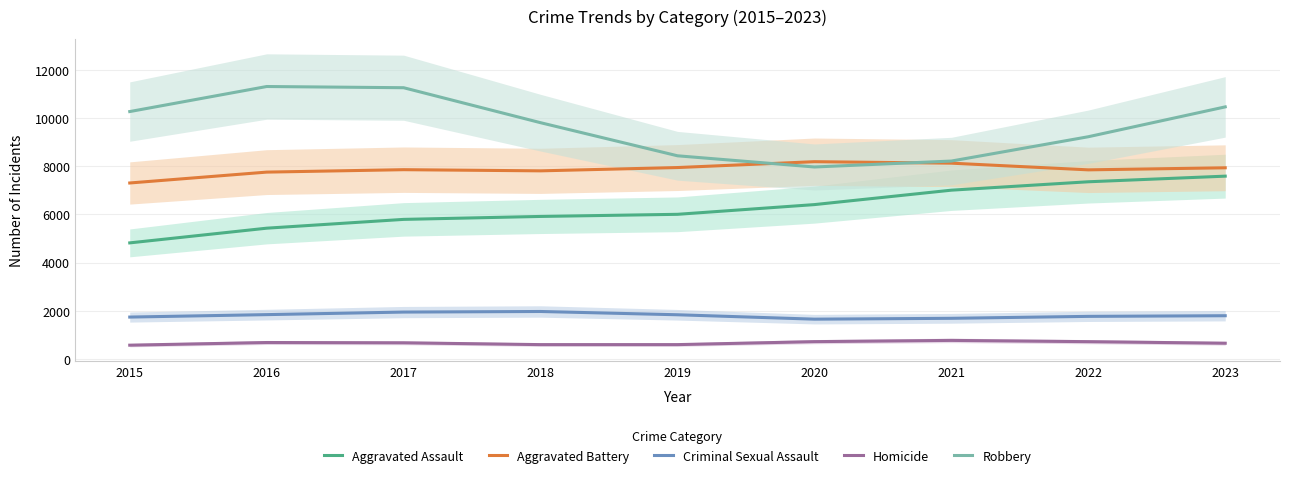

How many values in the Aggravated Battery series are below 7856?

4